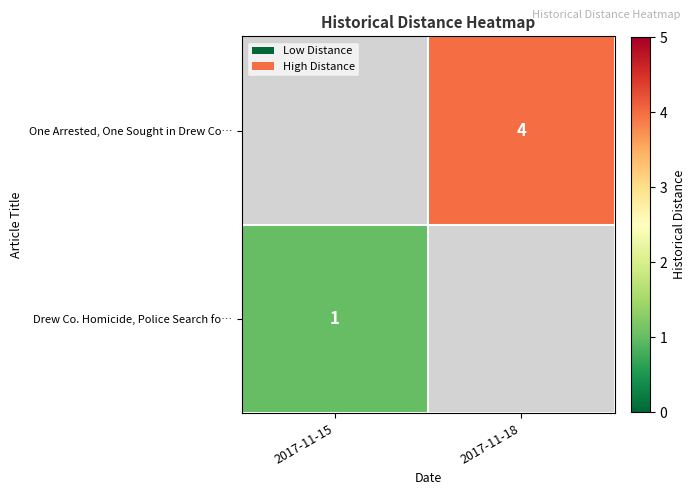

Is it true that One Arrested, One Sought in Drew Co… equals 4 at 2017-11-18?

True